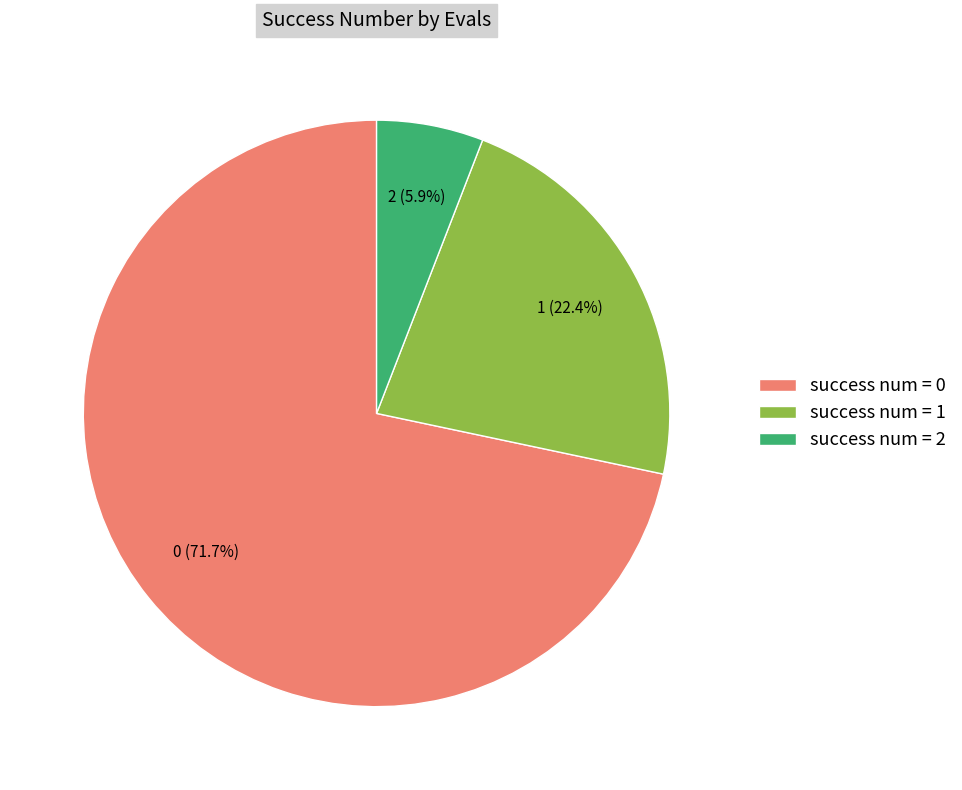

How many segments does this pie chart have?

3